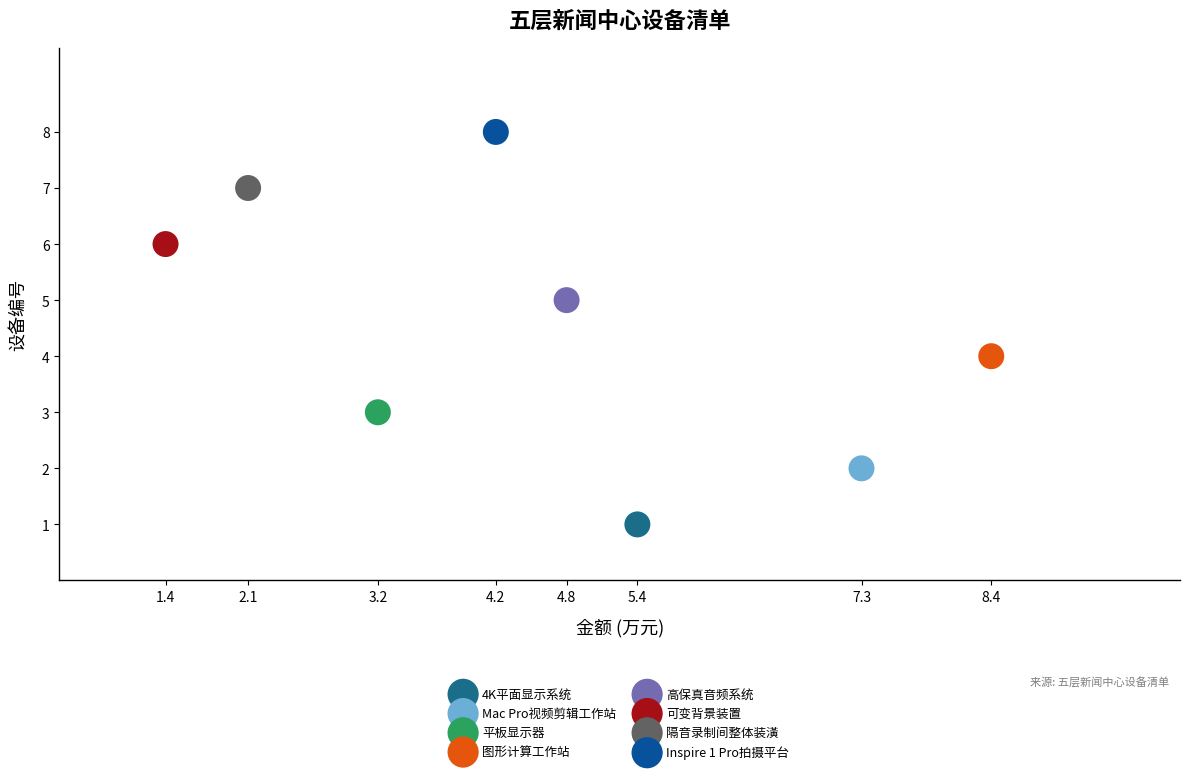

What are all the series names shown in the legend?

4K平面显示系统, Mac Pro视频剪辑工作站, 平板显示器, 图形计算工作站, 高保真音频系统, 可变背景装置, 隔音录制间整体装潢, Inspire 1 Pro拍摄平台